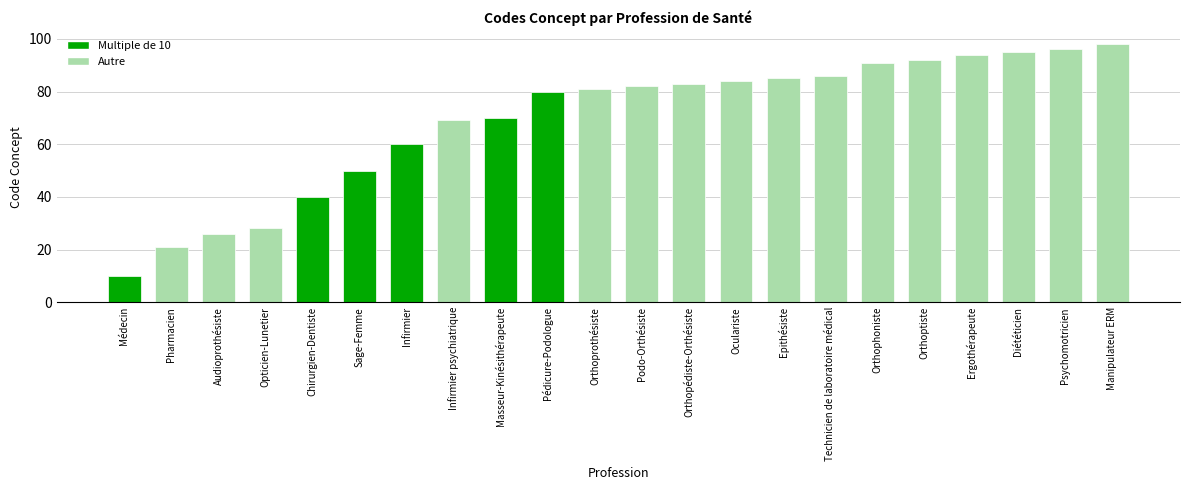

Between Manipulateur ERM and Epithésiste, which is larger?

Manipulateur ERM